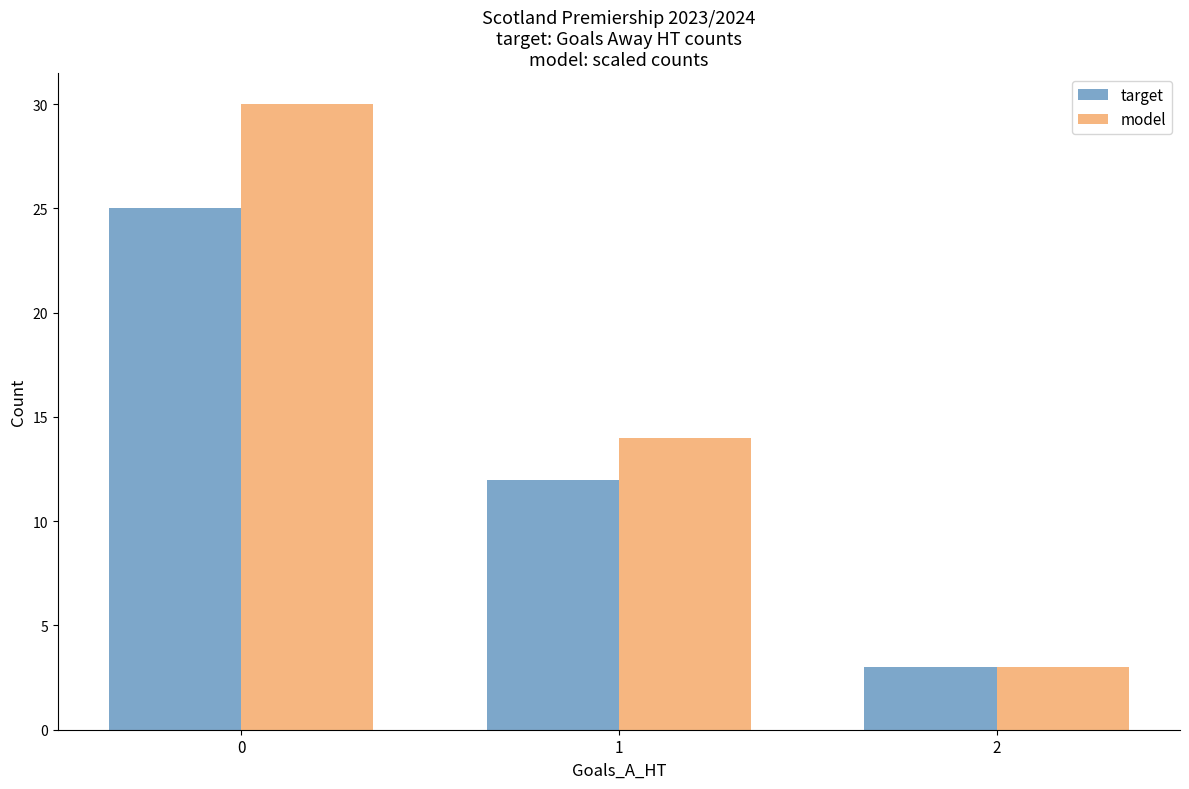

Which series has the largest total across all categories?

model